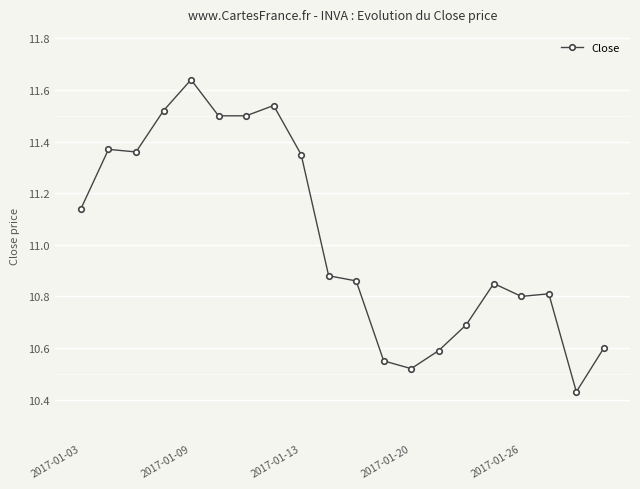

What is the sum of all values?

220.5